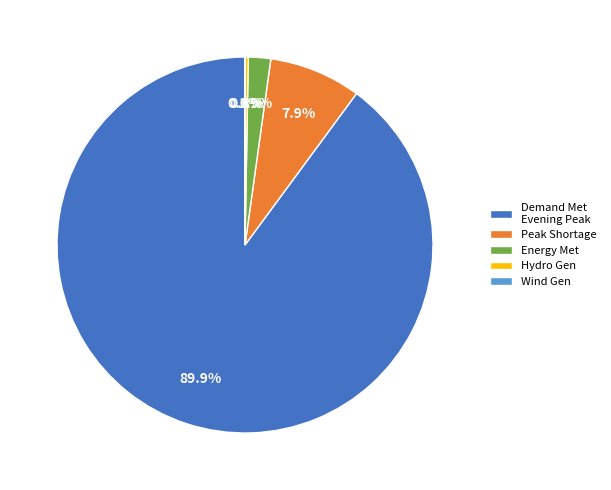

What is the largest slice in the pie chart?

Demand Met Evening Peak